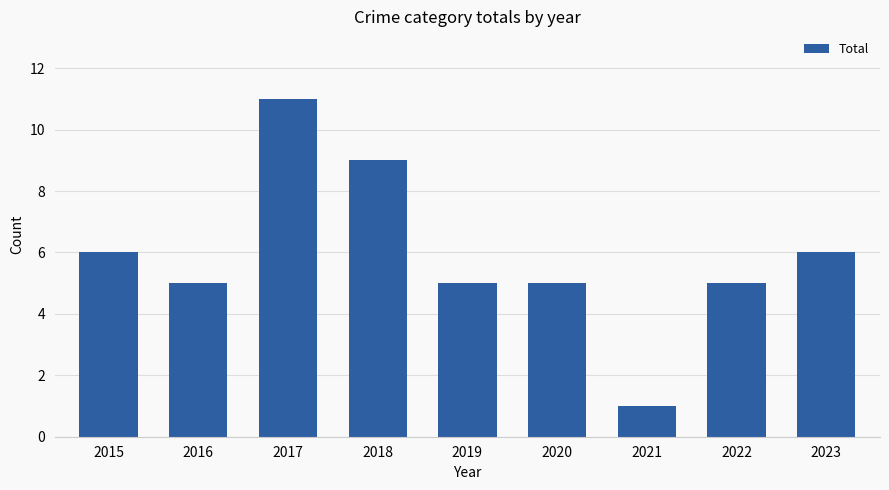

What is the value of the 5th bar from the left?

5